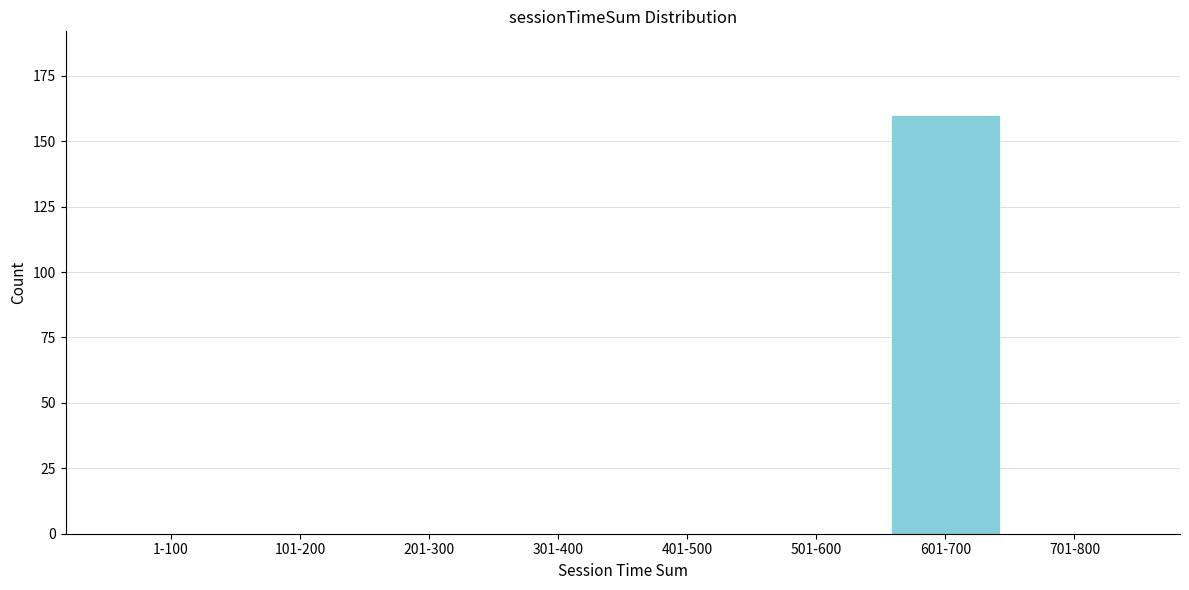

Reading left to right, list all the values displayed in this chart.

1-100=0	101-200=0	201-300=0	301-400=0	401-500=0	501-600=0	601-700=160	701-800=0